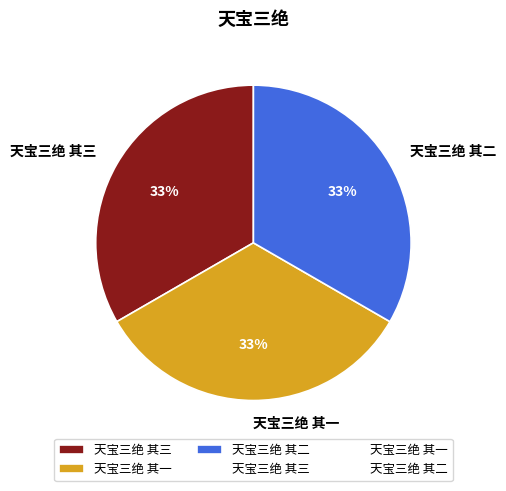

What is the ratio of the value at 天宝三绝 其一 to the value at 天宝三绝 其二?

1.0